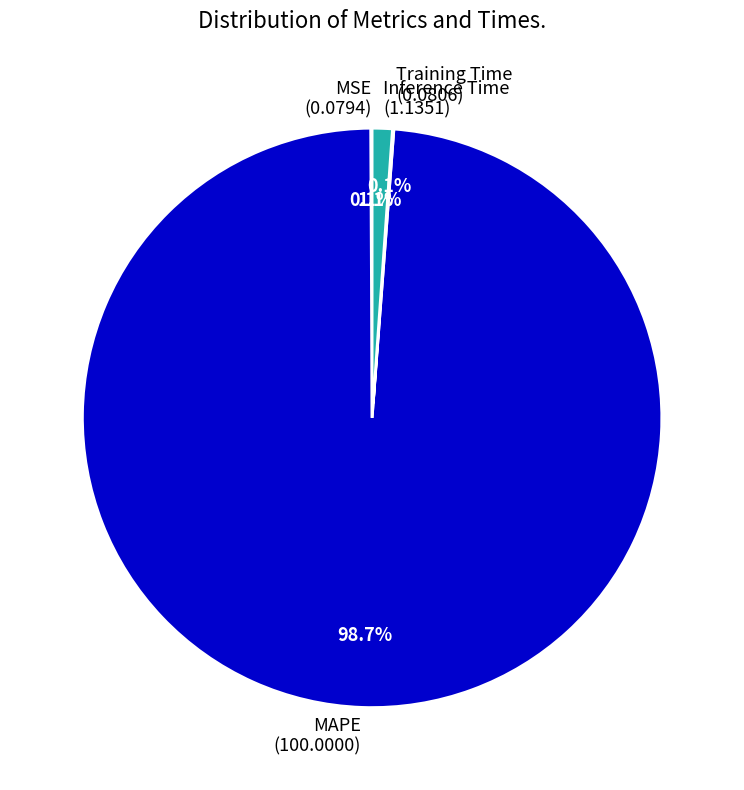

Does any single category account for the majority?

Yes